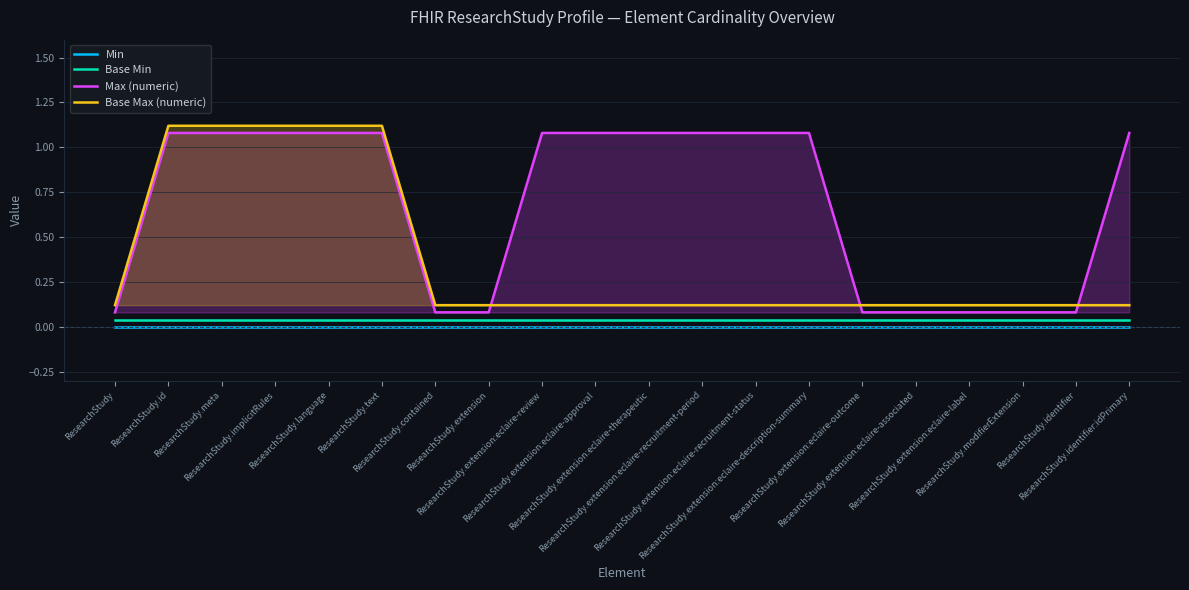

What is the label of the 17th point from the left?

ResearchStudy.extension:eclaire-label